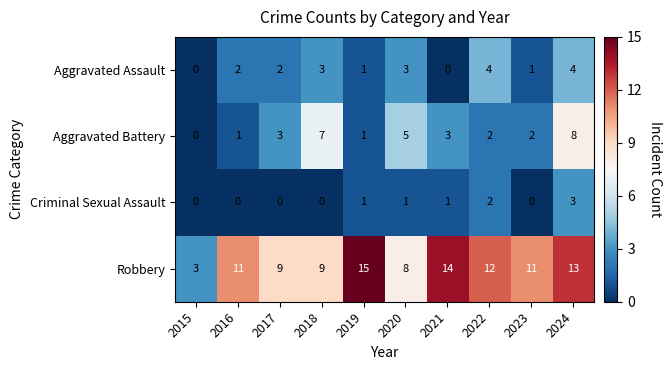

How many categories are shown in the chart?

10